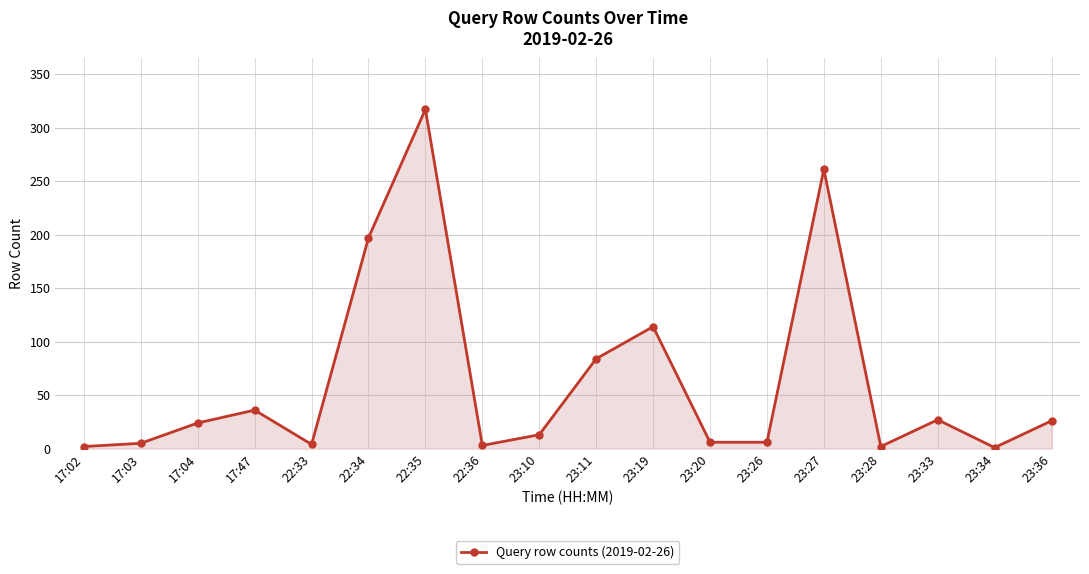

Where is the data nearest to the value 159?

22:34